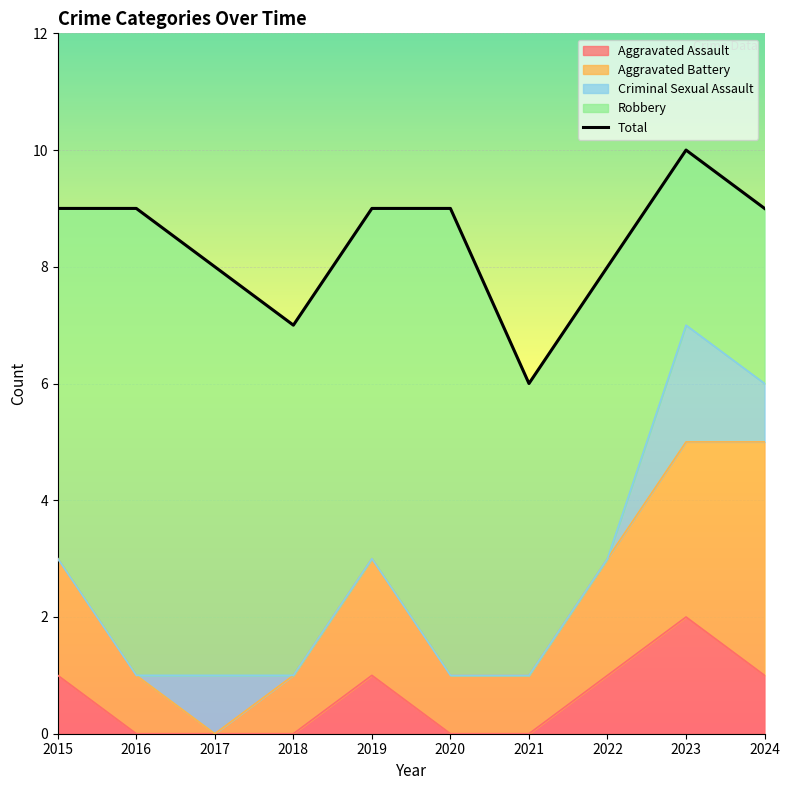

Does the chart display data point markers on the line(s)?

No